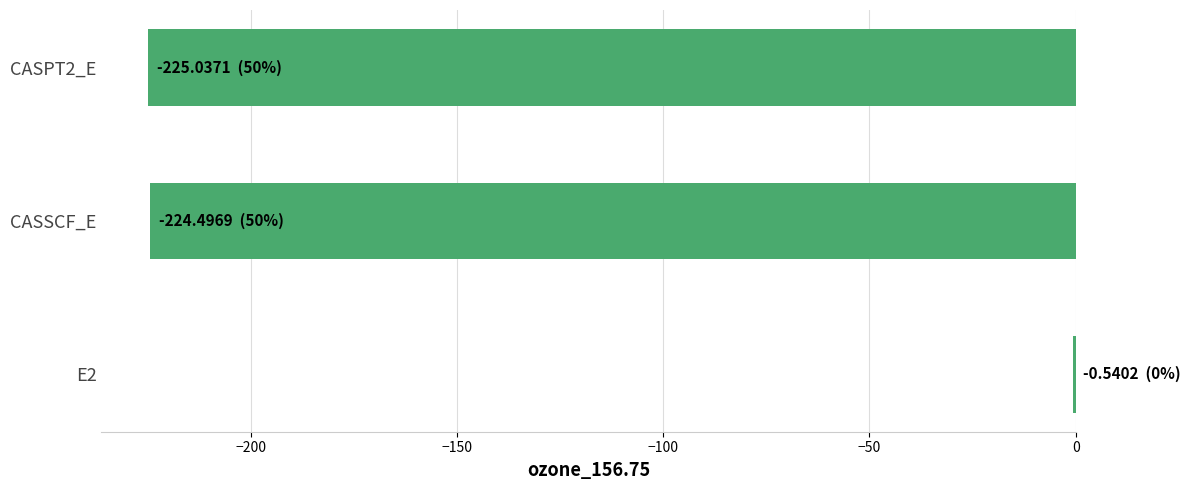

What is the approximate value at CASSCF_E?

-224.5